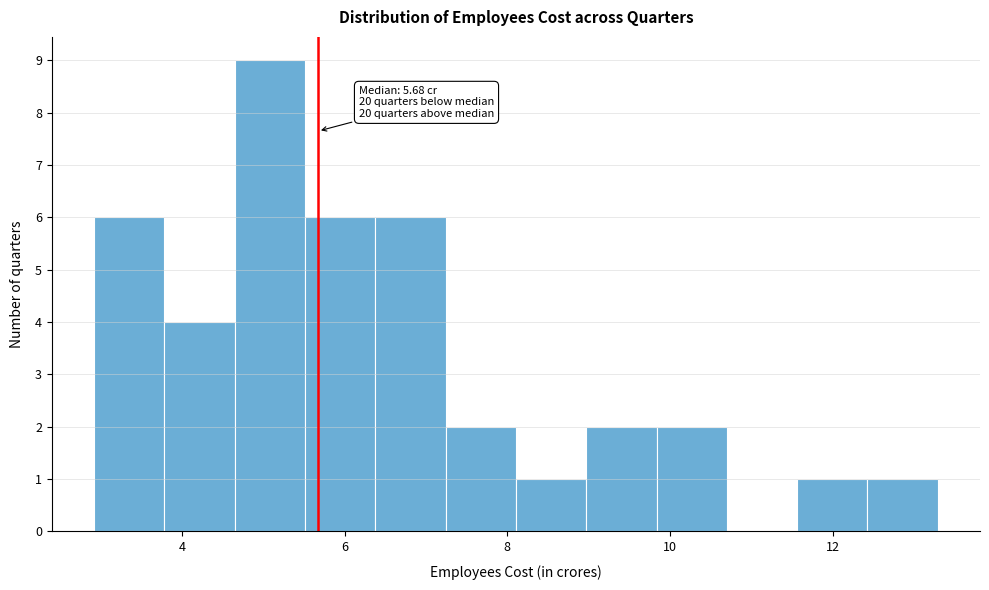

Which range on the x-axis has the tallest bar?

4.6 to 5.6